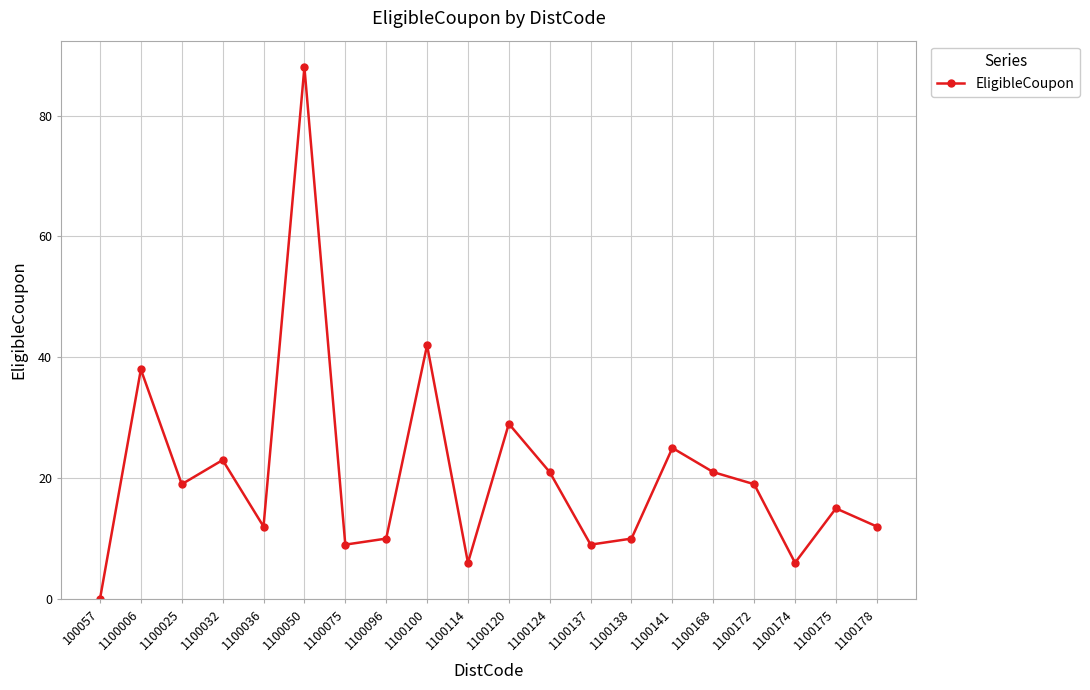

How many points are higher than both their immediate neighbors (excluding endpoints)?

7